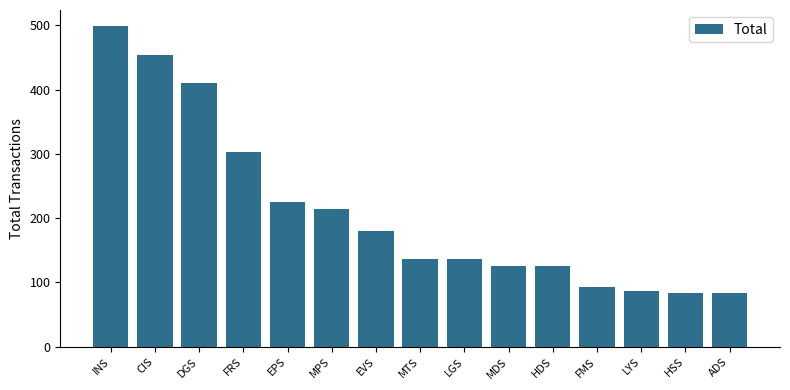

What is the greatest value displayed?

499